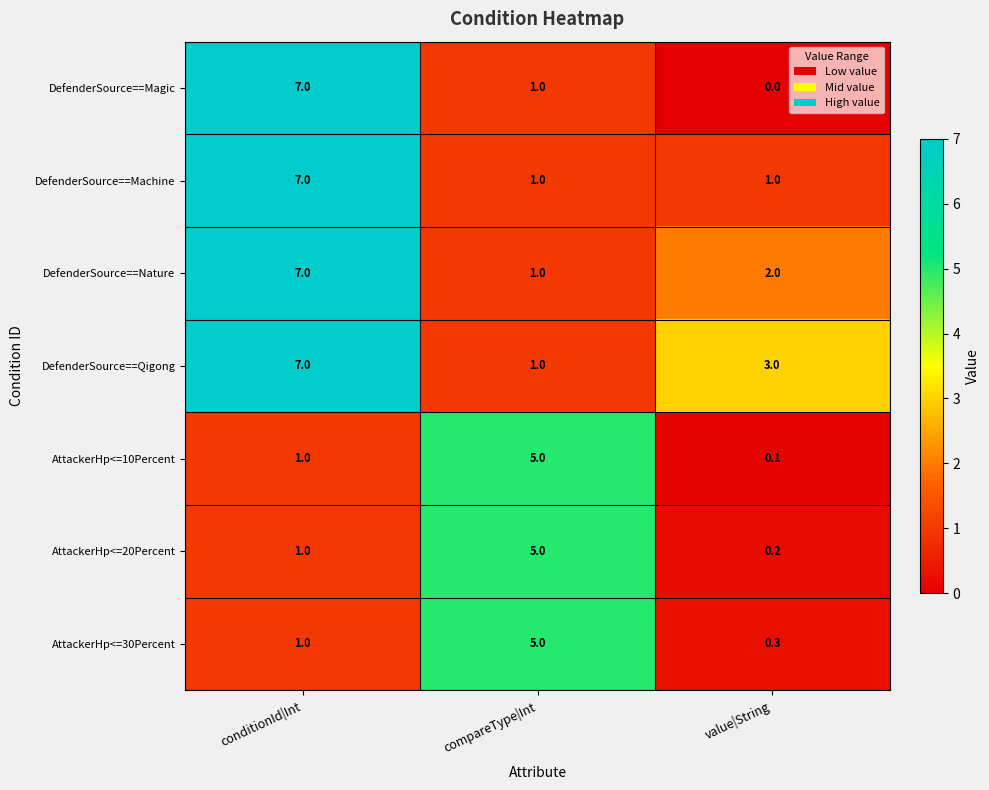

The value of DefenderSource==Qigong at value|String is 3.0. True or false?

True